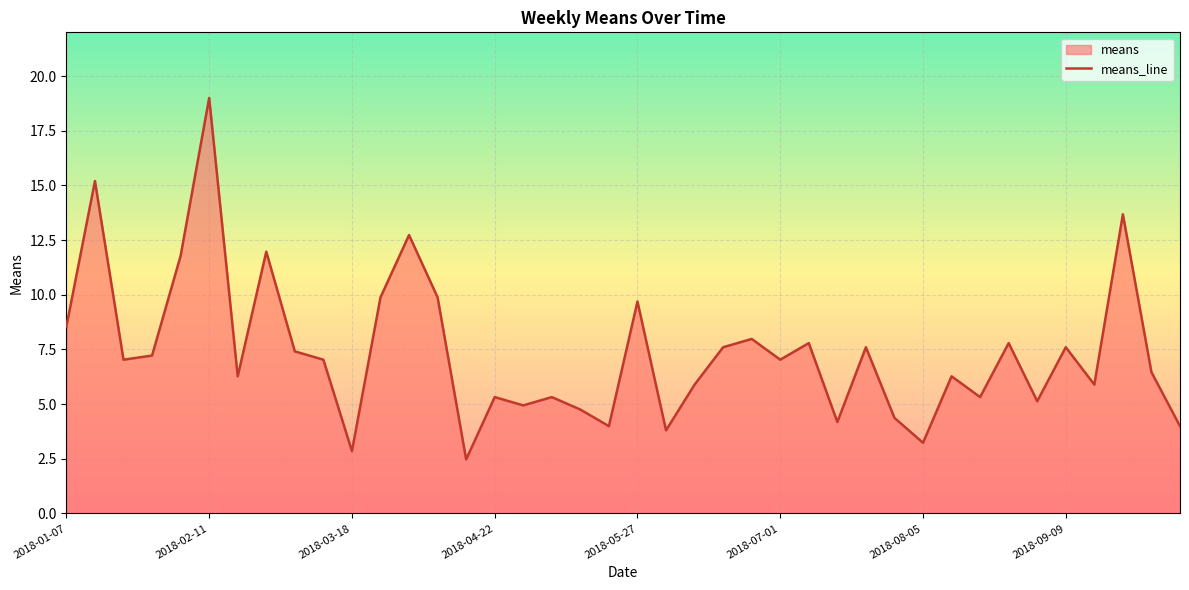

Is it true that the value at 2018-08-05 is 3.2?

True